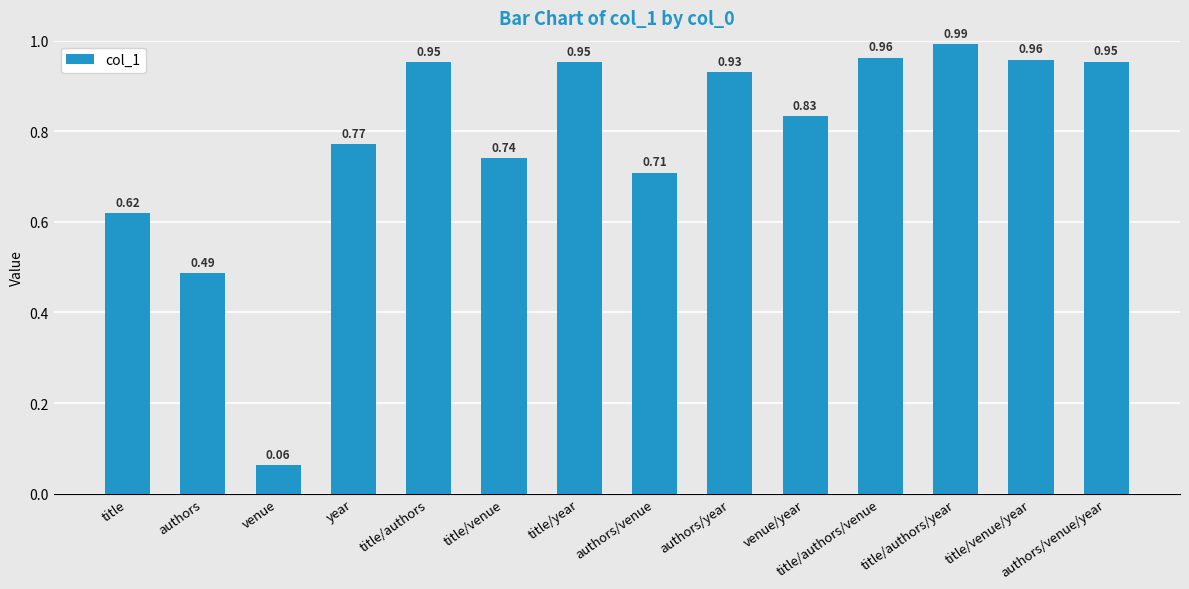

What is the sum of the values at title/venue/year and authors?

1.4